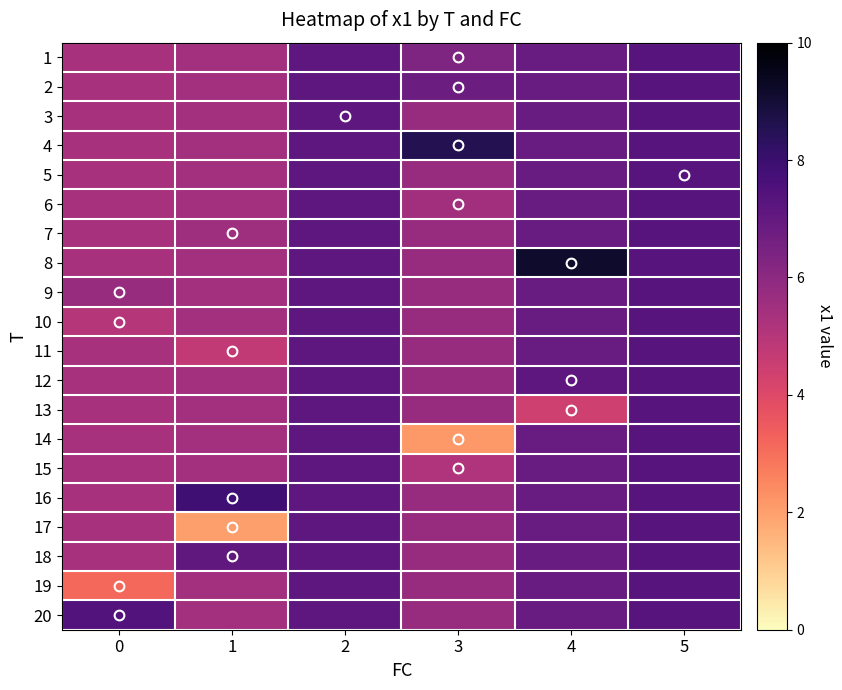

At which category does the chart reach its peak across all series?

4